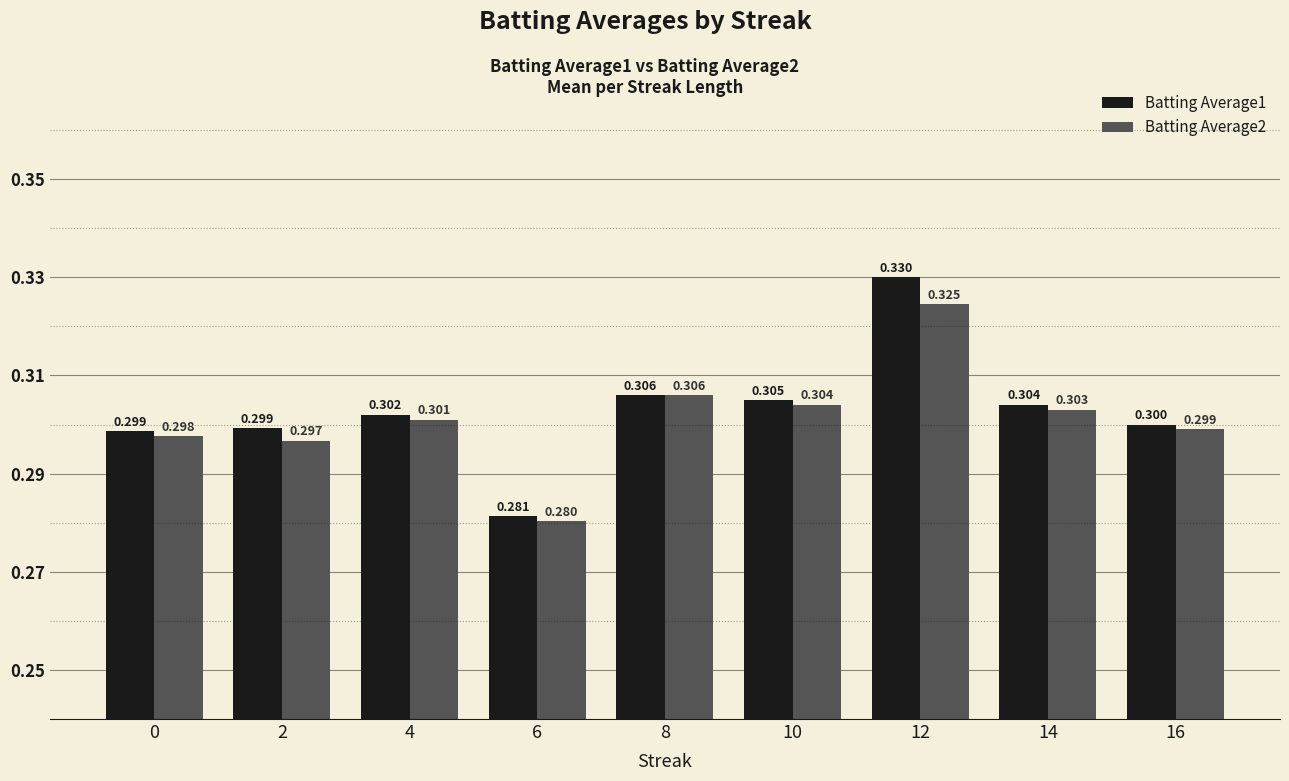

Which series has the largest total across all categories?

Batting Average1